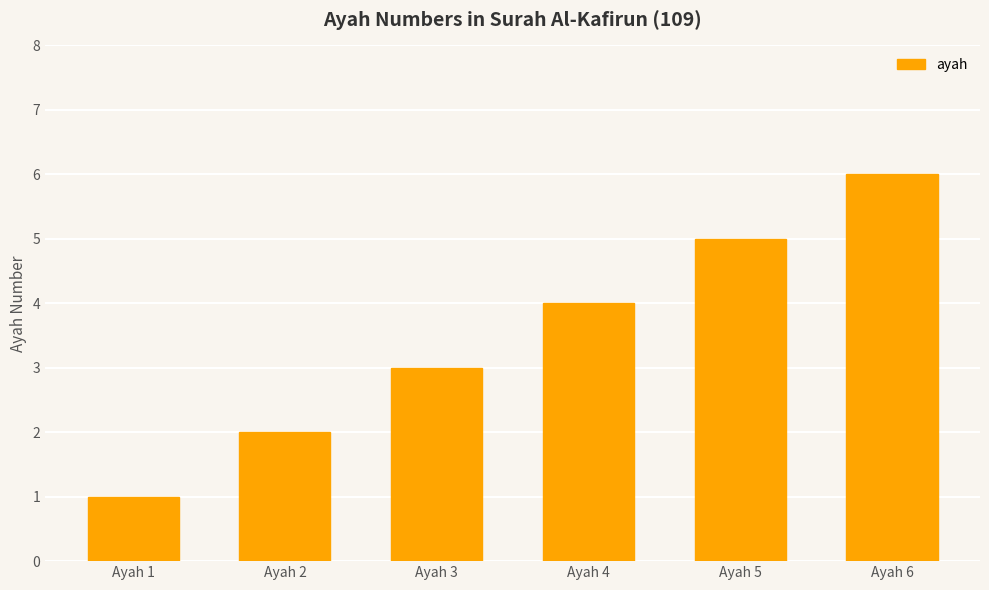

Rank the categories by value from lowest to highest.

Ayah 1, Ayah 2, Ayah 3, Ayah 4, Ayah 5, Ayah 6